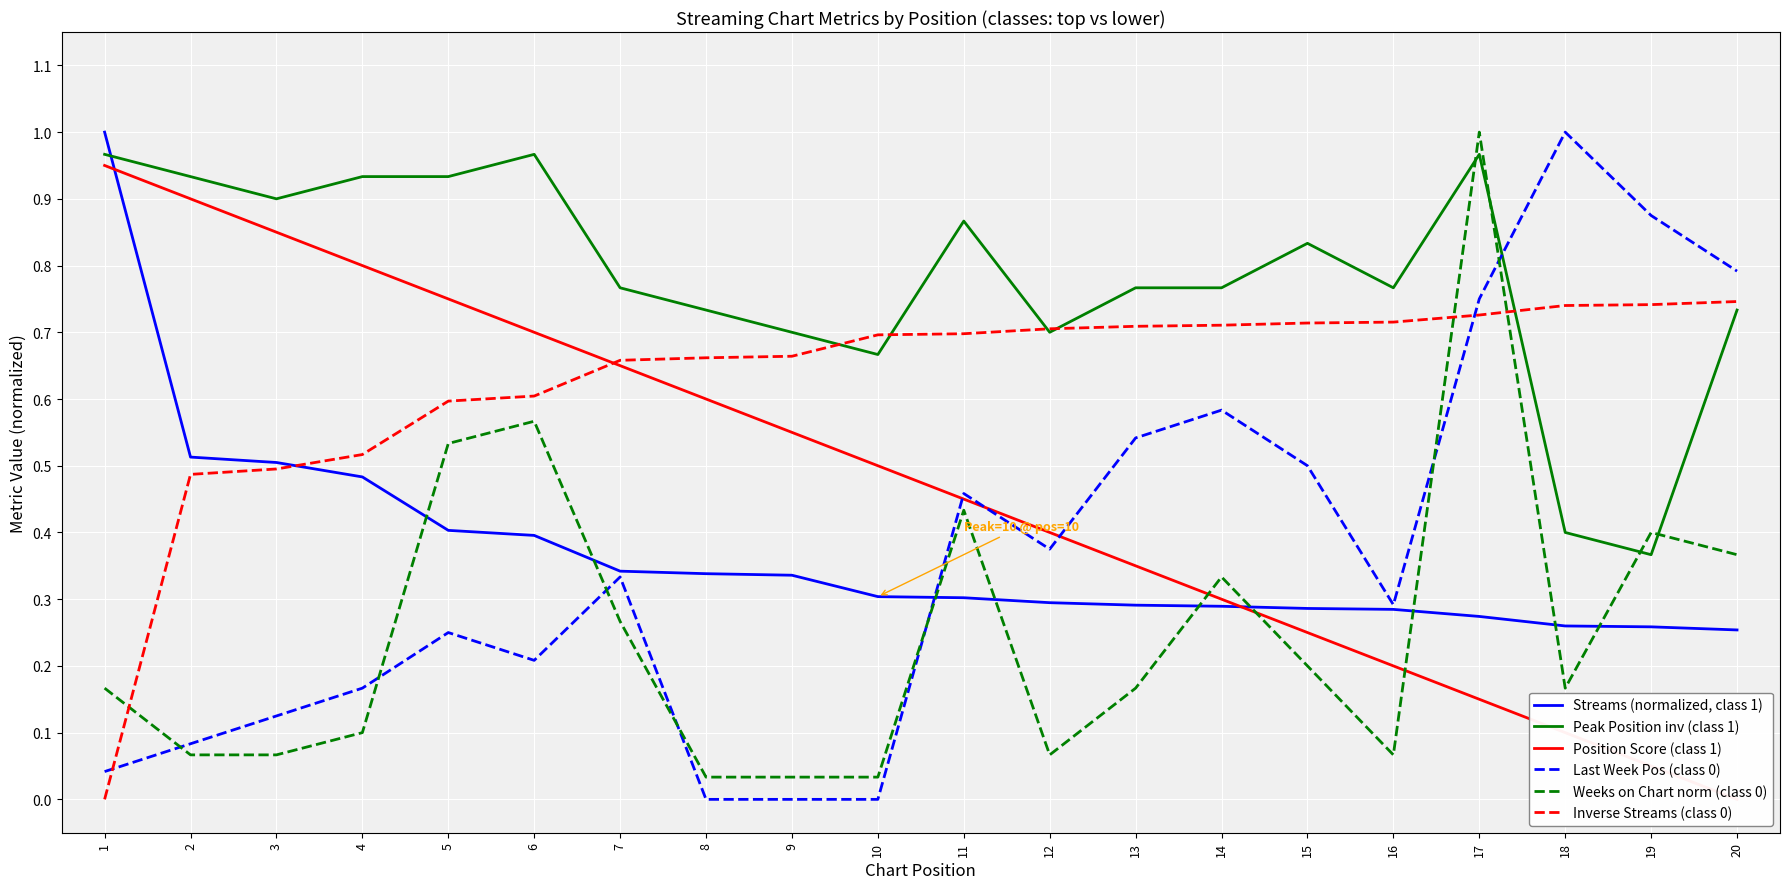

Which series ends up on top after the final intersection of Weeks on Chart norm (class 0) and Position Score (class 1)?

Weeks on Chart norm (class 0)